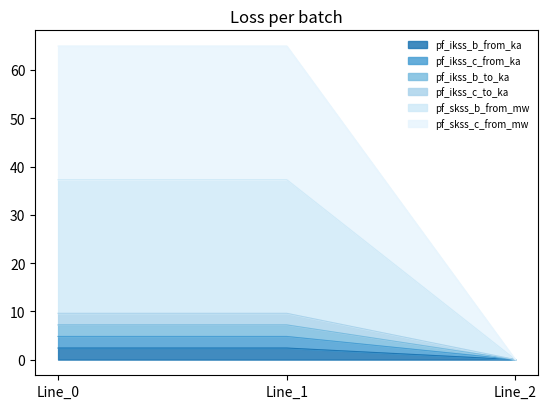

Which label corresponds to the smallest value in the chart?

Line_2